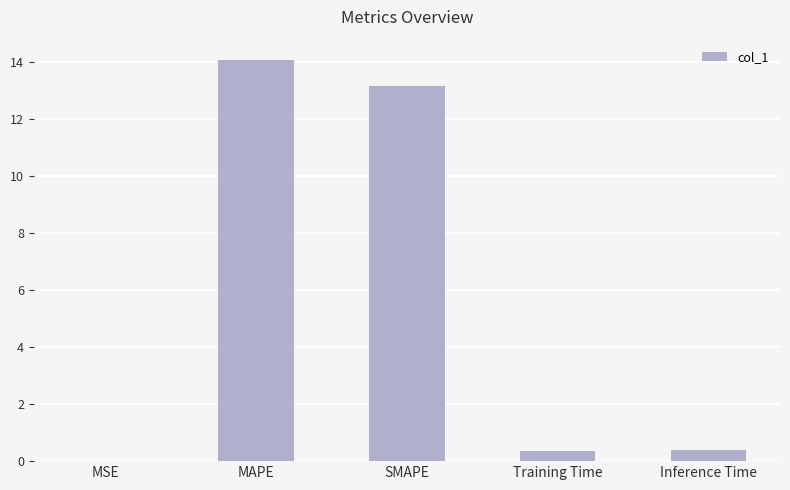

How many data points does each series have?

5